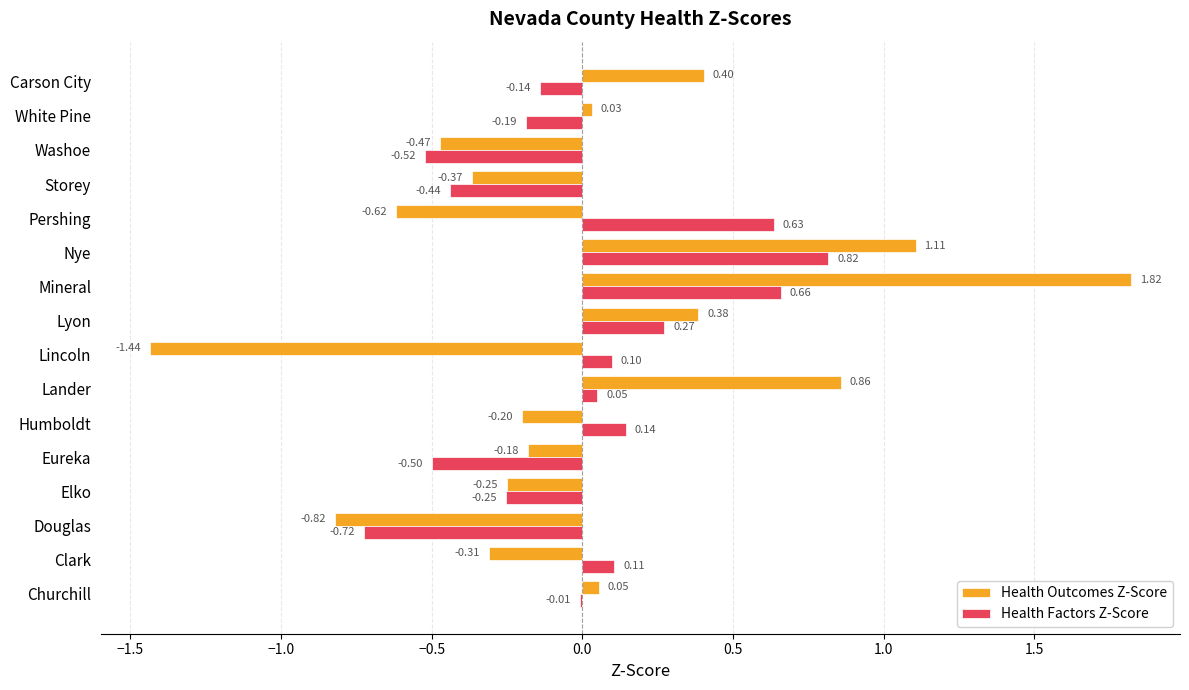

Which category has the highest value in the Health Outcomes Z-Score series?

Mineral